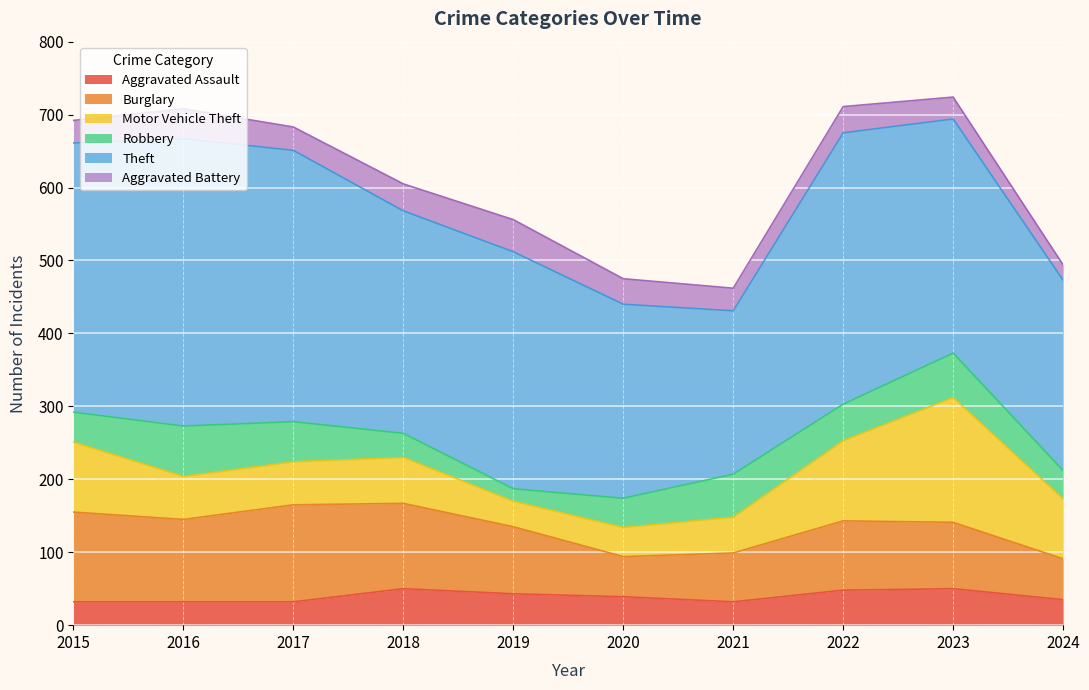

What is the minimum value for Aggravated Battery?

21